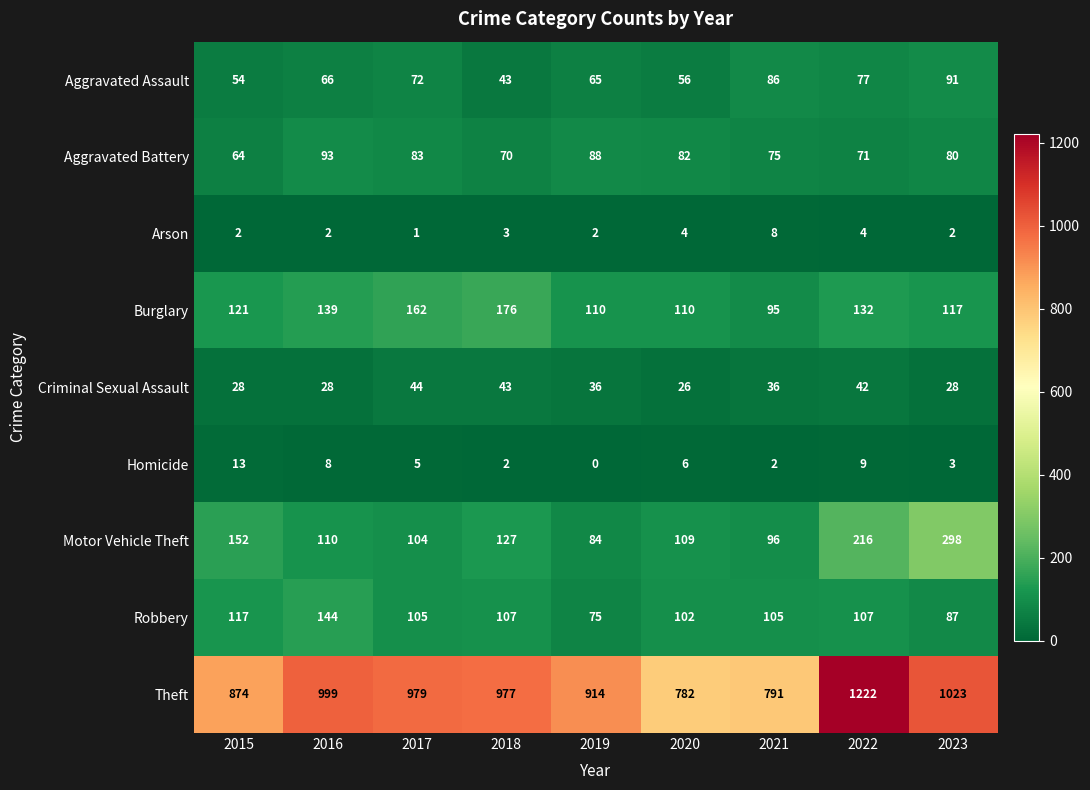

How many series are shown in this chart?

9